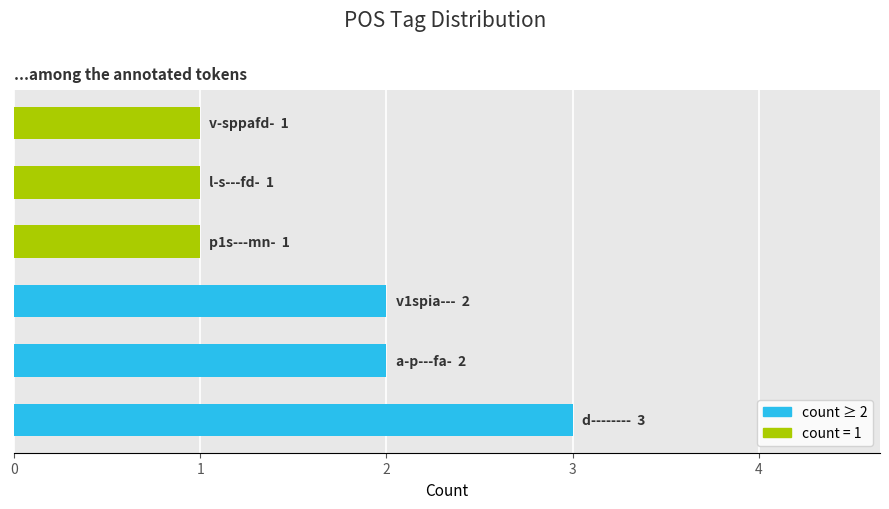

How many categories are shown in the chart?

6